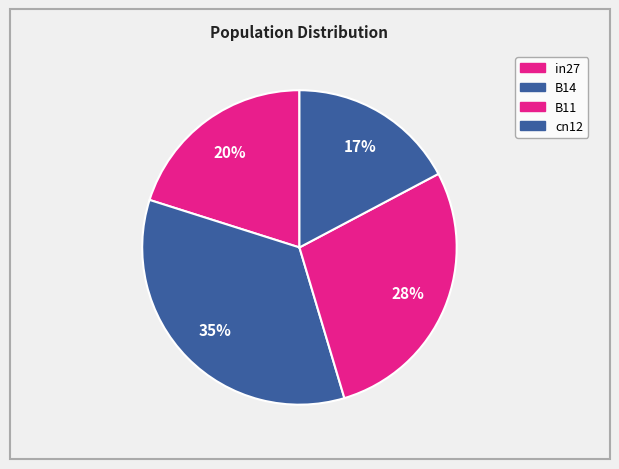

Does any single category account for the majority?

No